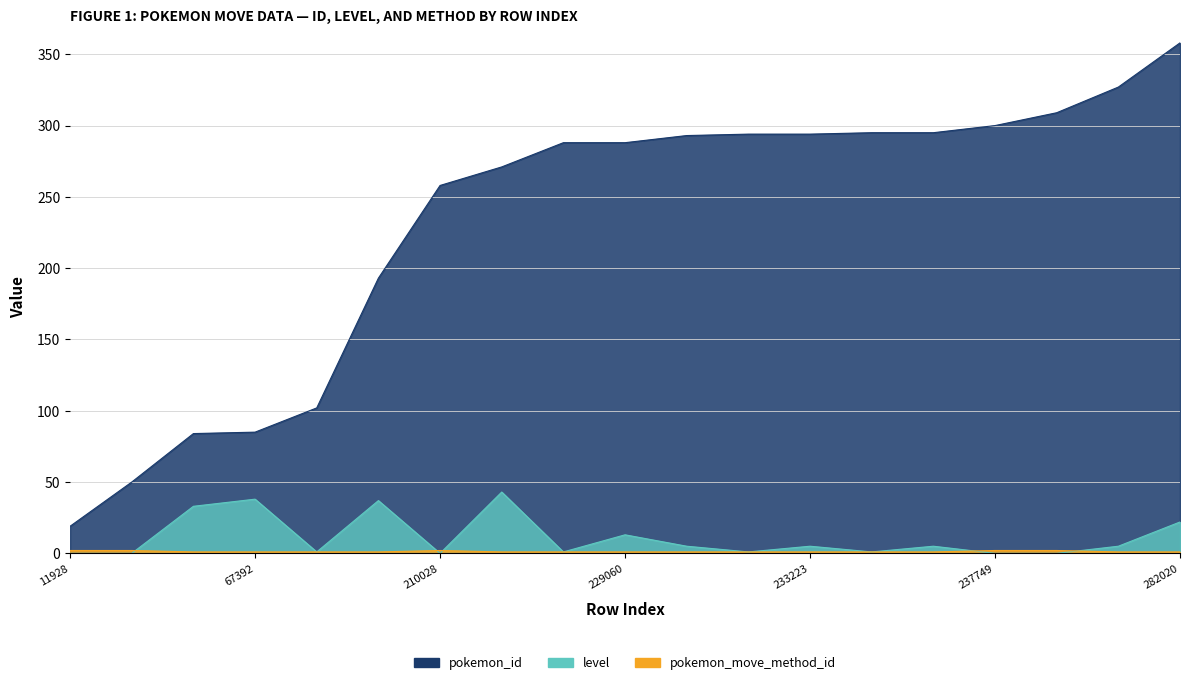

What is the difference between the pokemon_id values at 245426 and 237749?

9